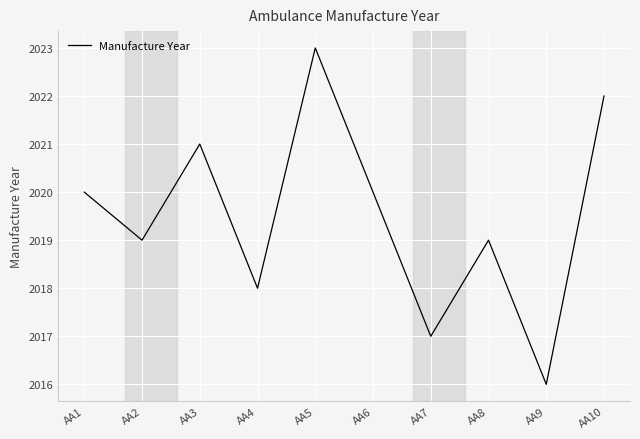

True or false: the data shows 2020 at AA1.

True